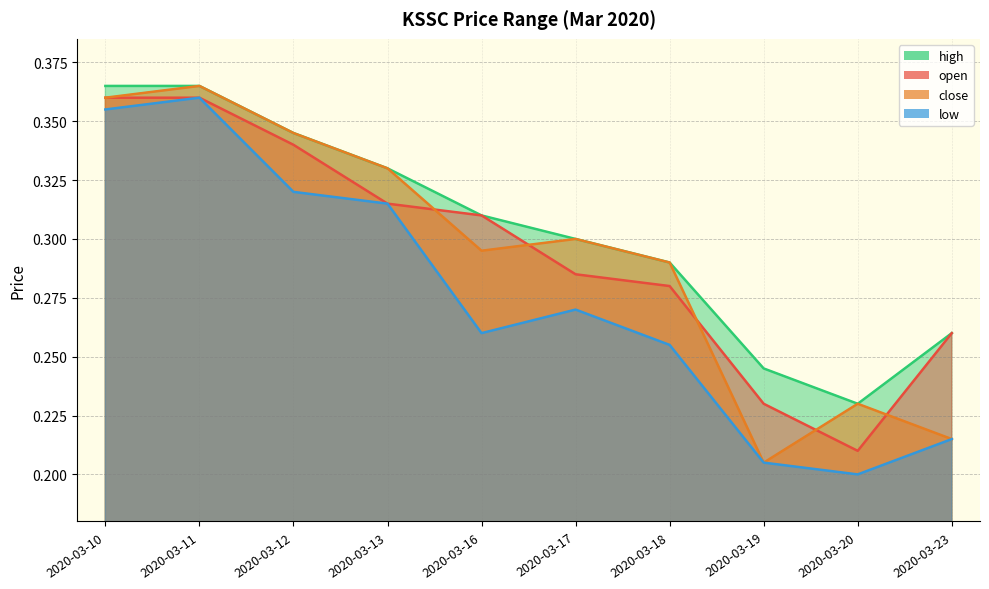

True or false: high and low intersect in this chart.

False